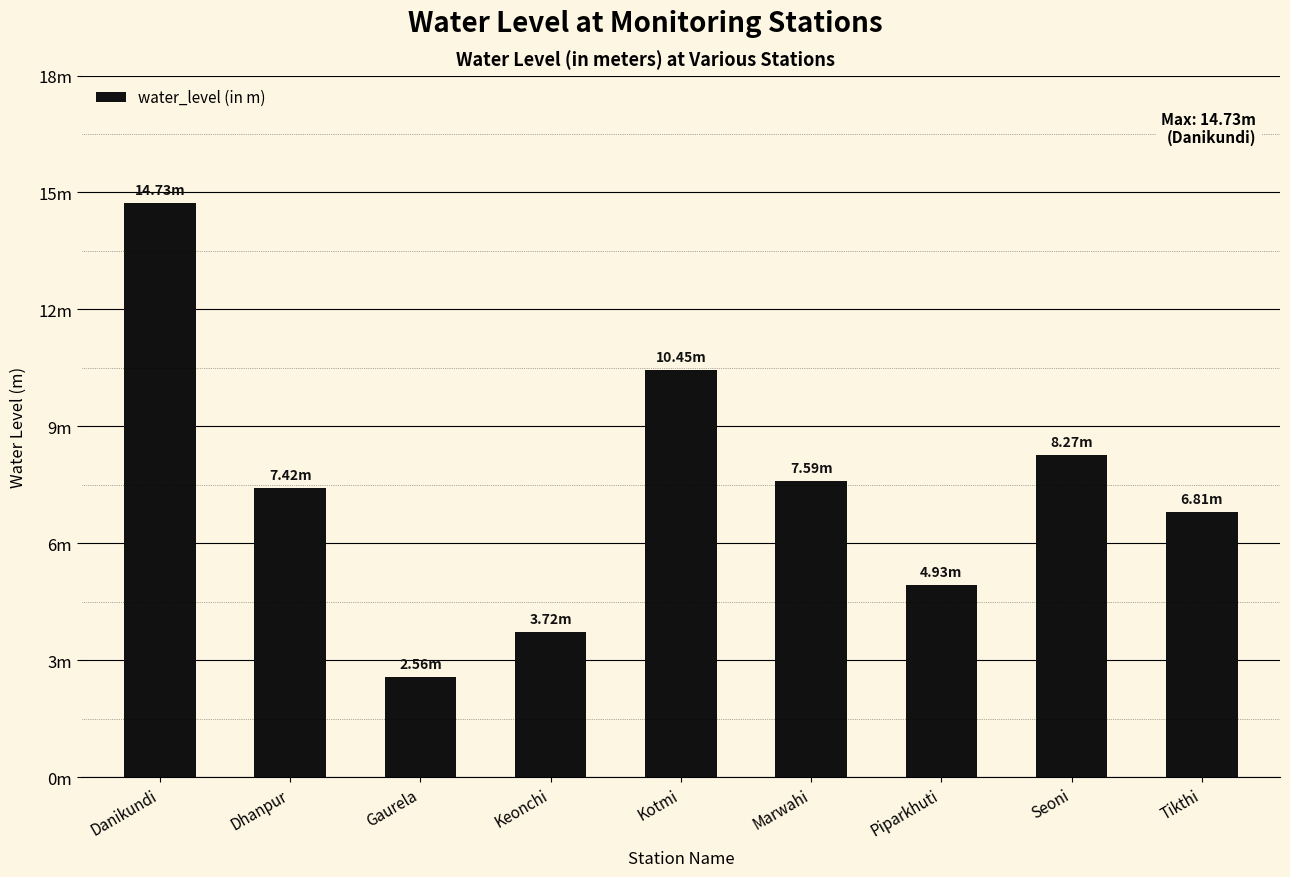

Which label corresponds to the largest value in the chart?

Danikundi